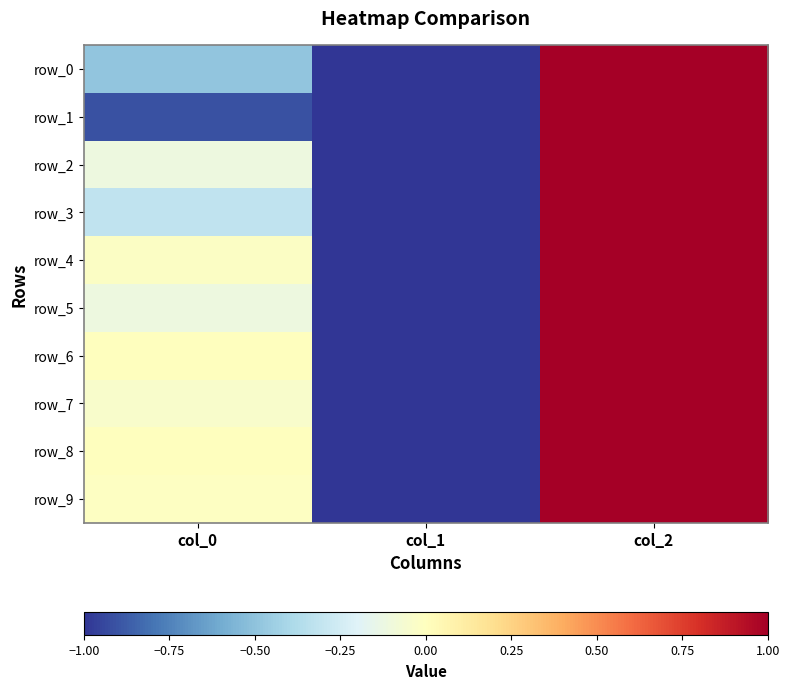

What is the lowest value of the row_1 series?

-1.0